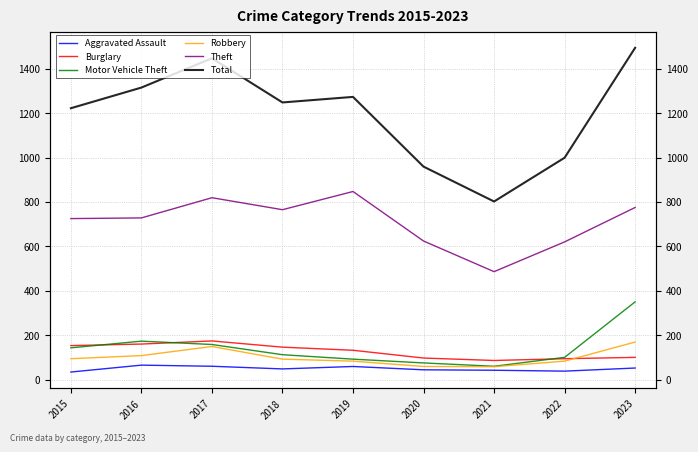

What is the total value across all series at 2020?

1858